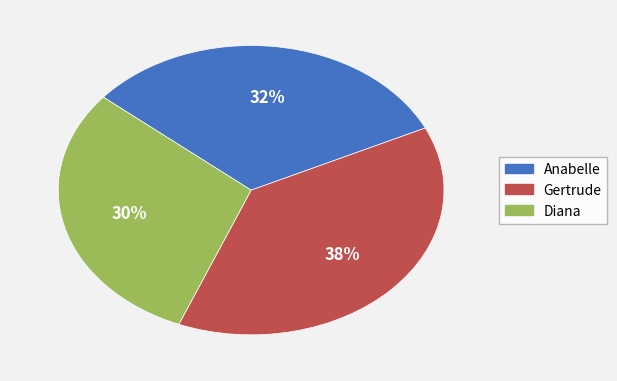

Which category has the biggest portion of the pie?

Gertrude